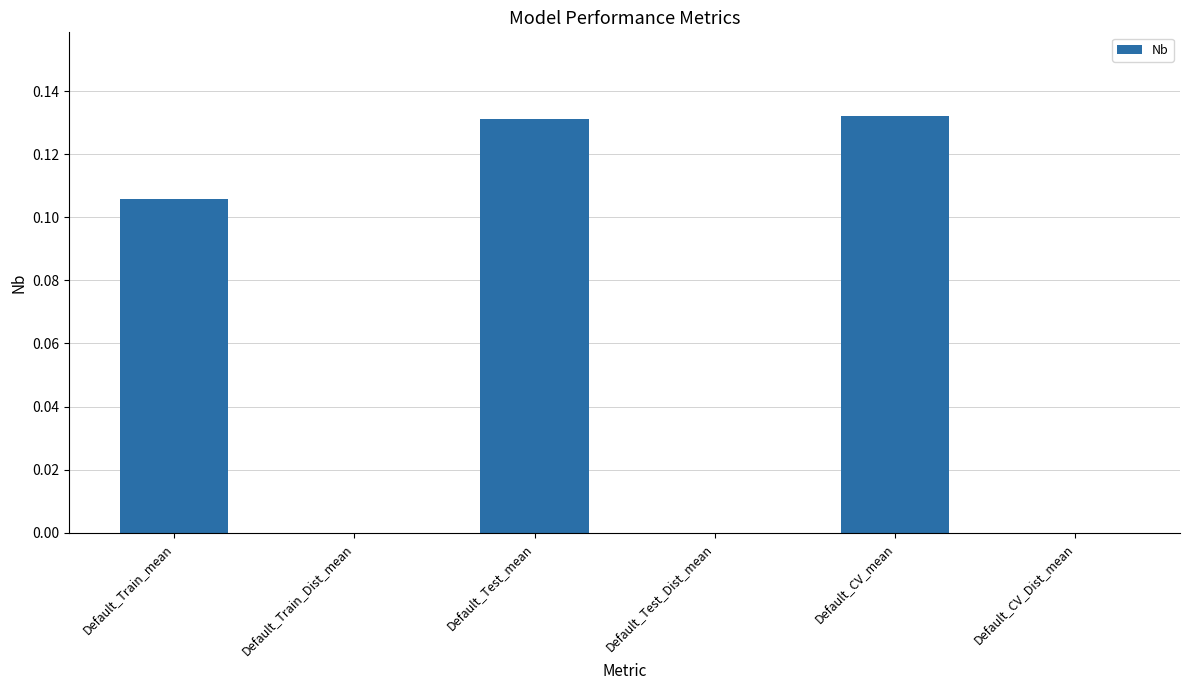

What is the sum of all values?

0.4